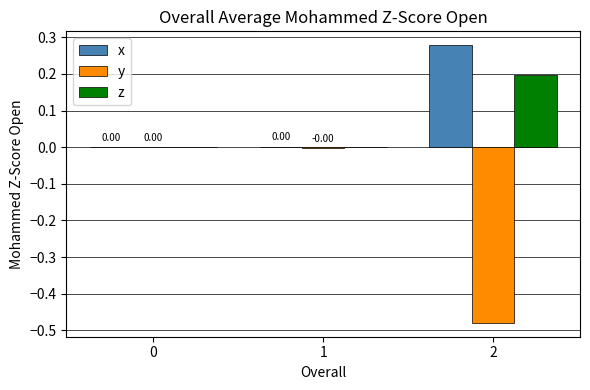

Is it true that z equals 0.0 at 0?

True